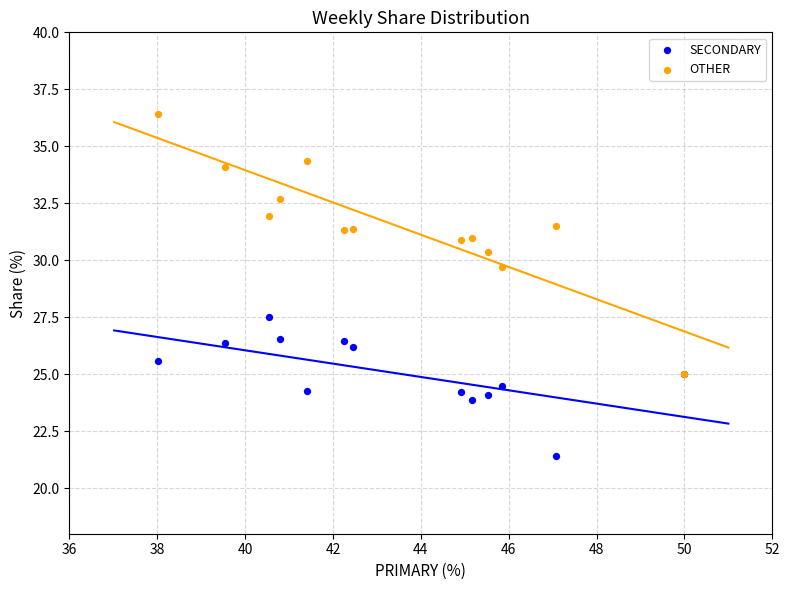

Across all series, what Y value is closest to 28?

27.5